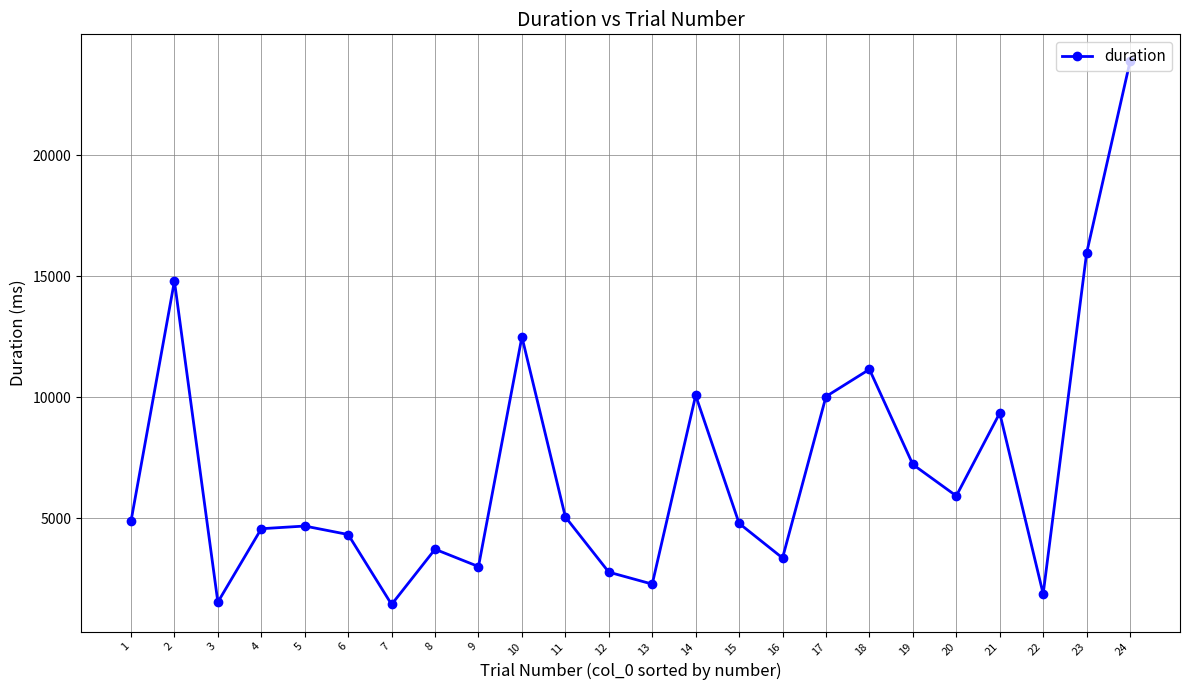

At which category does the data reach its first local valley?

3